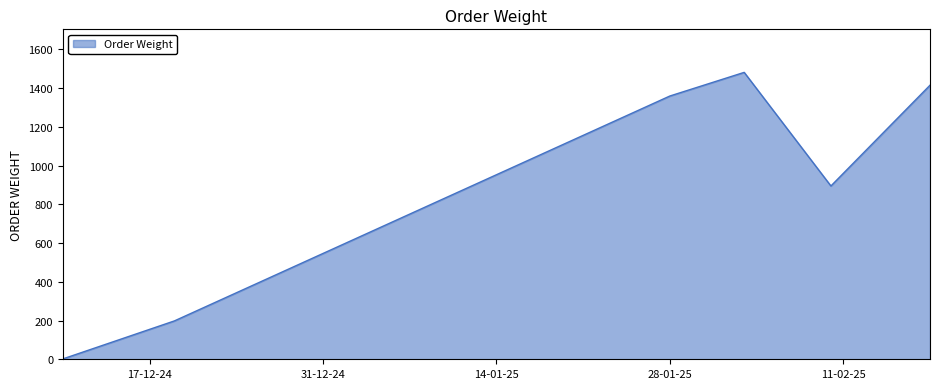

What is the difference between the second highest and minimum values?

1412.5